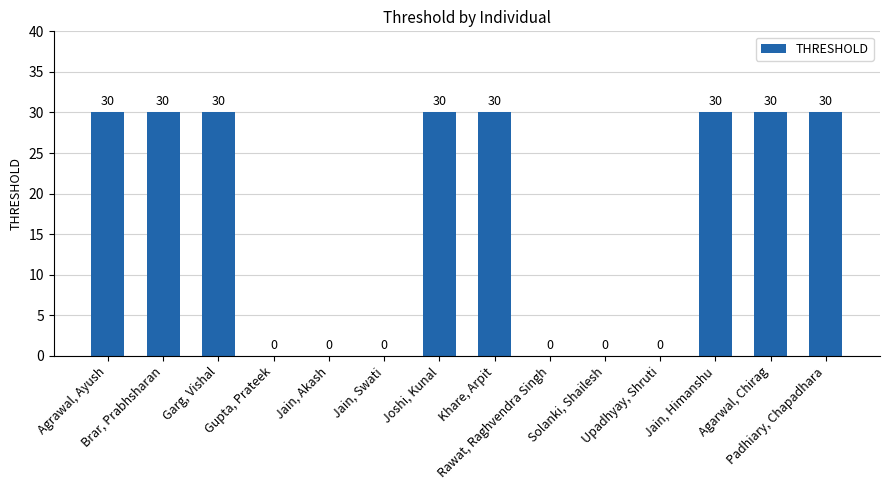

Reading left to right, list all the values displayed in this chart.

Agrawal, Ayush=30	Brar, Prabhsharan=30	Garg, Vishal=30	Gupta, Prateek=0	Jain, Akash=0	Jain, Swati=0	Joshi, Kunal=30	Khare, Arpit=30	Rawat, Raghvendra Singh=0	Solanki, Shailesh=0	Upadhyay, Shruti=0	Jain, Himanshu=30	Agarwal, Chirag=30	Padhiary, Chapadhara=30